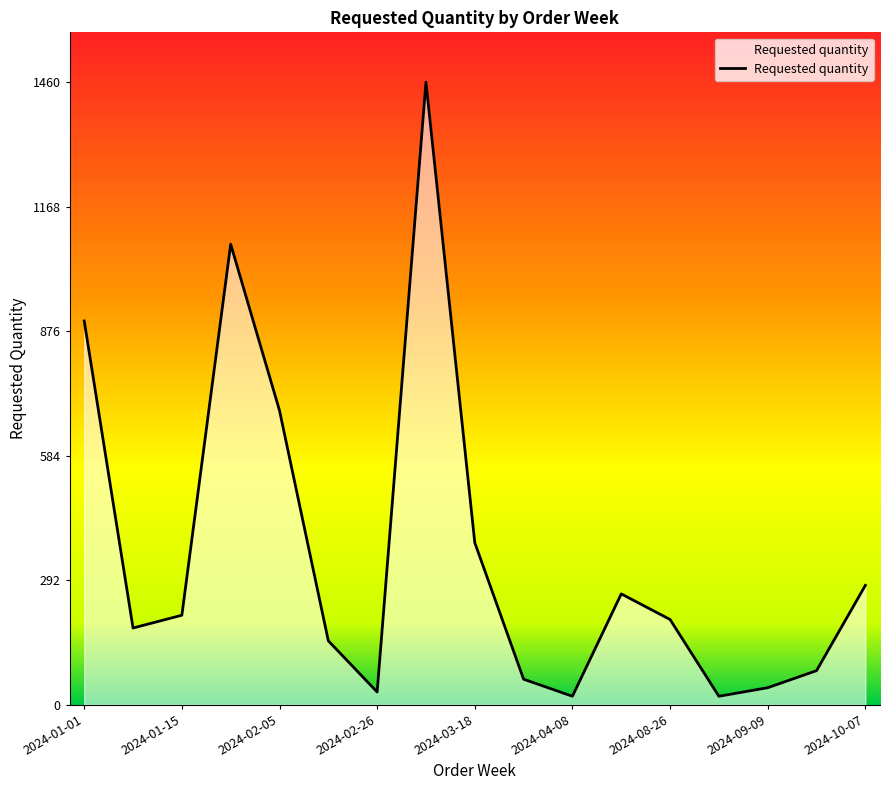

Reading left to right, what are all the values shown in this chart?

900	180	210	1080	690	150	30	1460	380	60	20	260	200	20	40	80	280